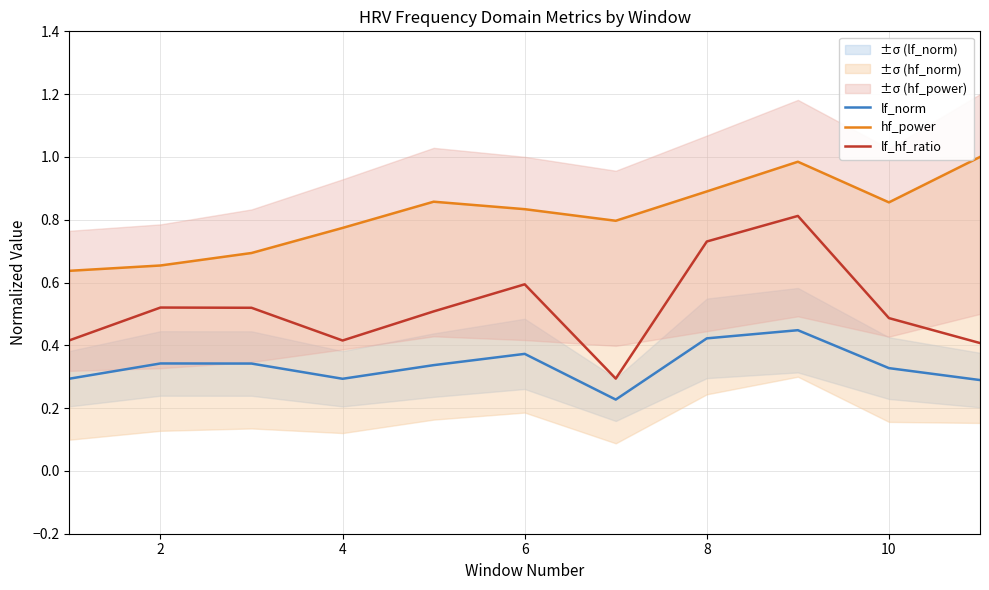

Is the value of lf_hf_ratio at 6 greater than the value of lf_norm at 6?

Yes